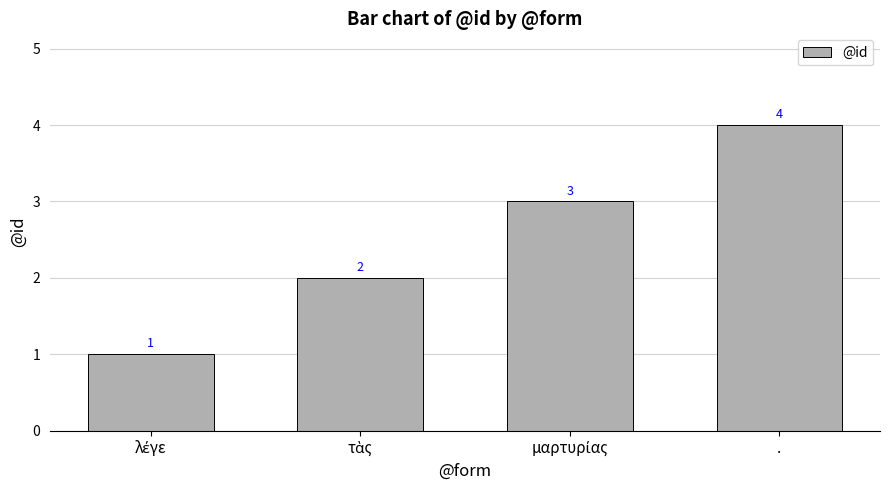

How many values are between 2 and 4?

3